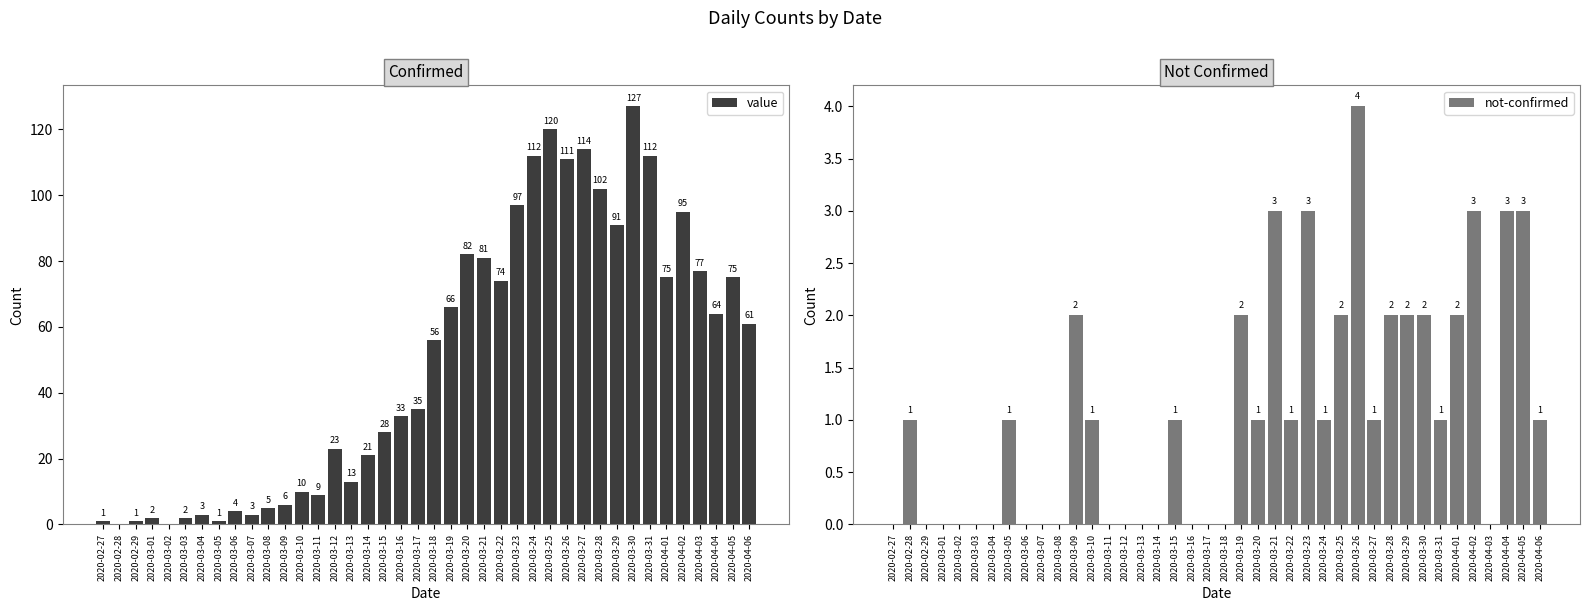

Is the value of value at 2020-03-31 greater than the value of not-confirmed at 2020-03-23?

Yes